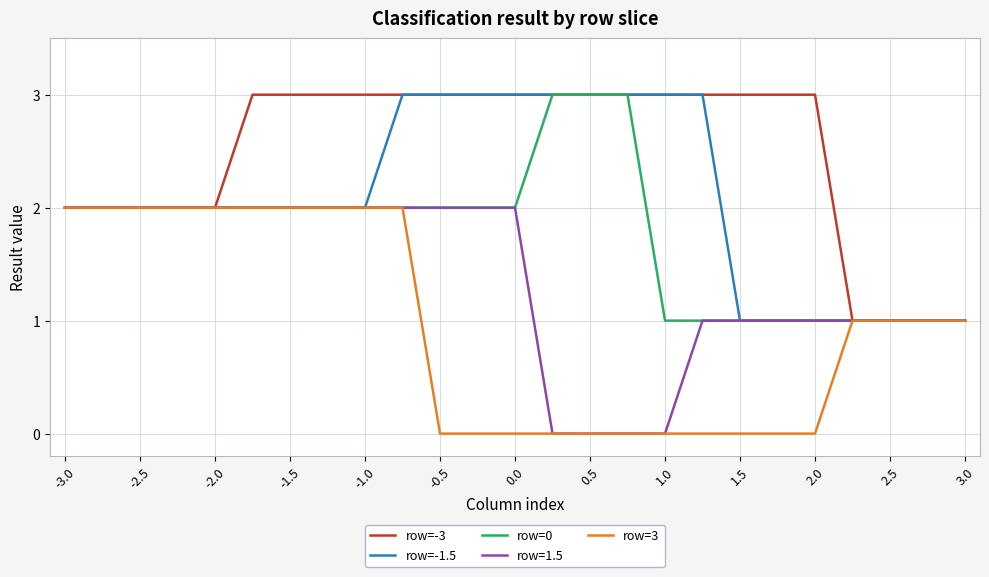

What is the greatest value displayed?

3